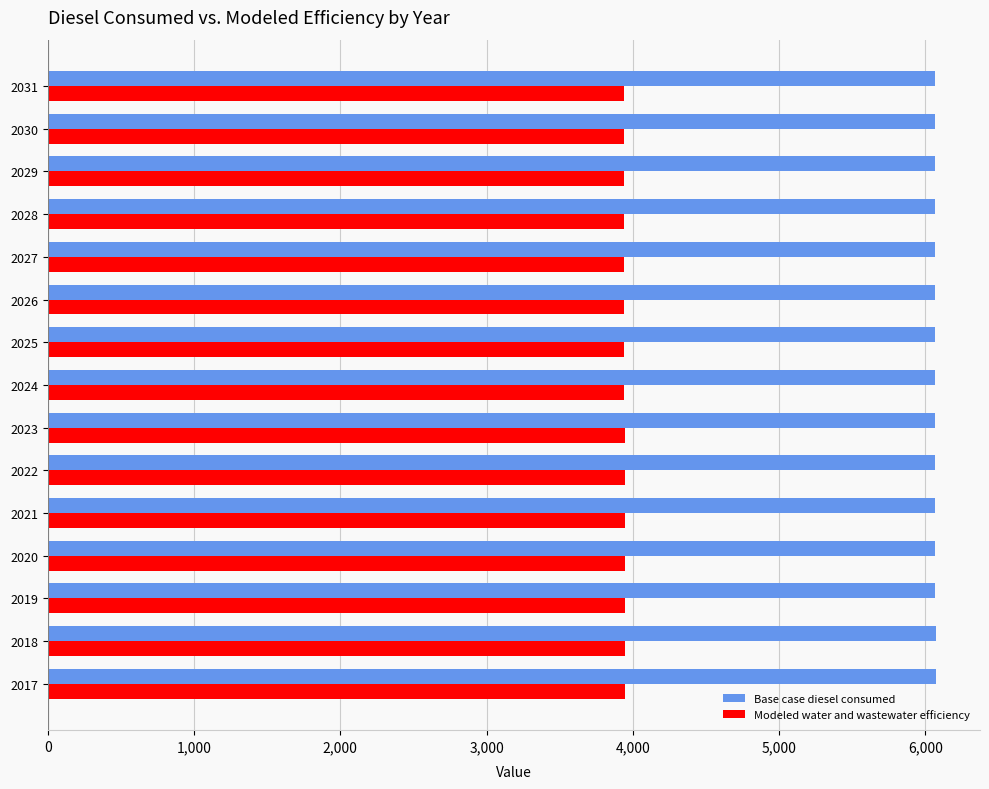

What is the average value of the Base case diesel consumed series?

6065.4